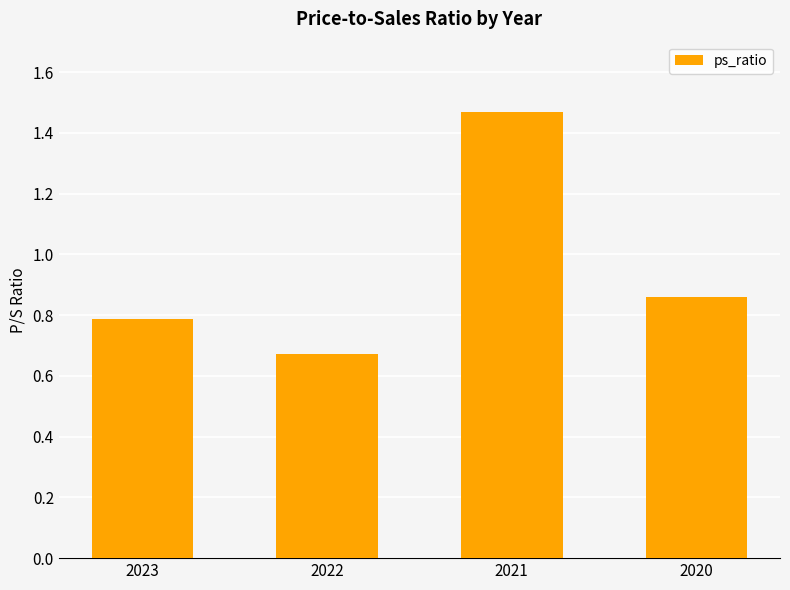

Count the values in the range 0 to 1.

3